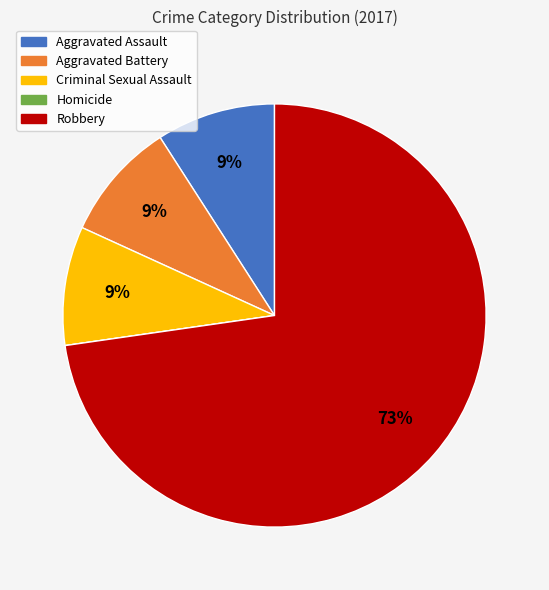

To the nearest percent, what is the difference between the Robbery and Criminal Sexual Assault slice percentages?

64%